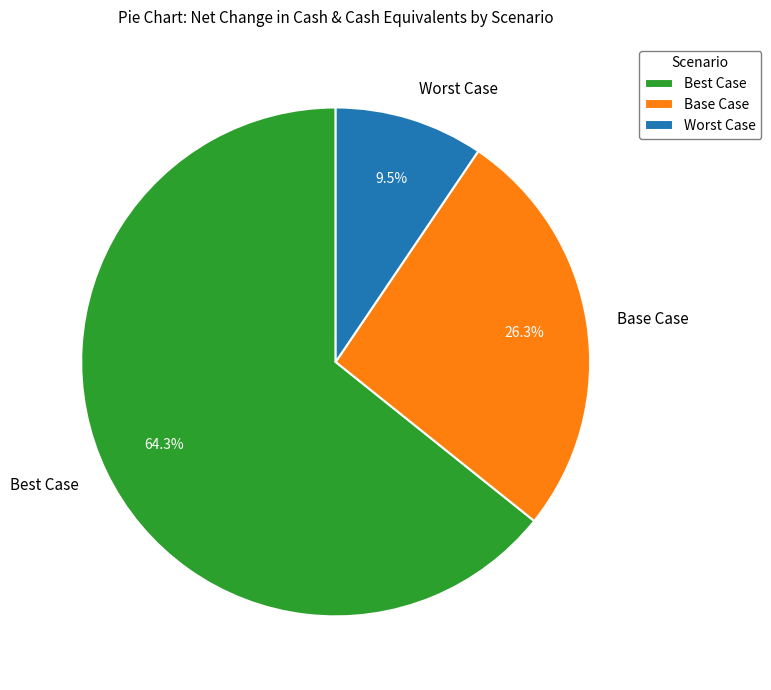

True or false: Best Case accounts for 64% of the total.

True